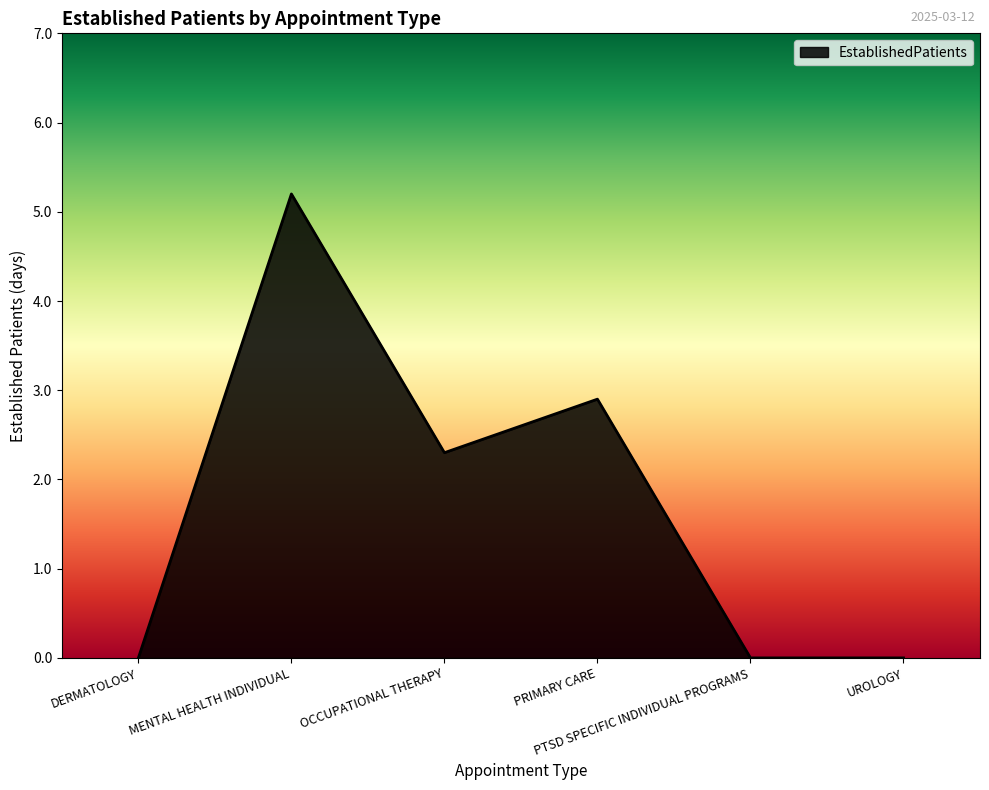

What is the average value?

1.7